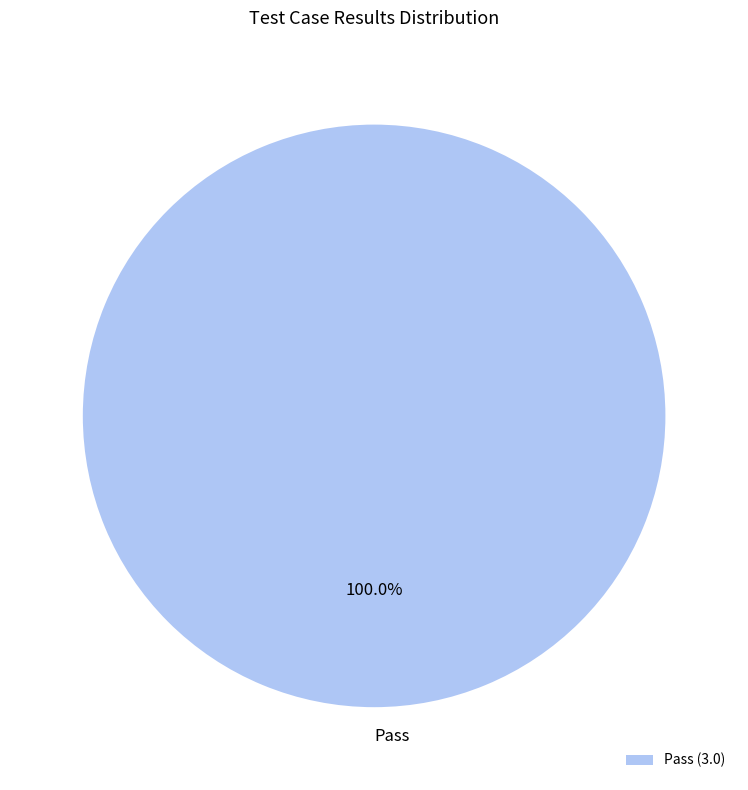

Is there any slice that represents more than half of the pie?

Yes